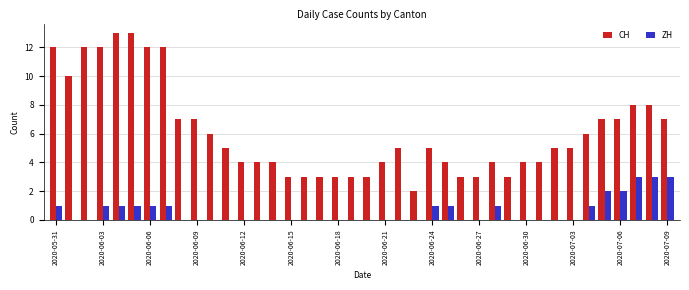

What is the maximum value shown in the chart?

13